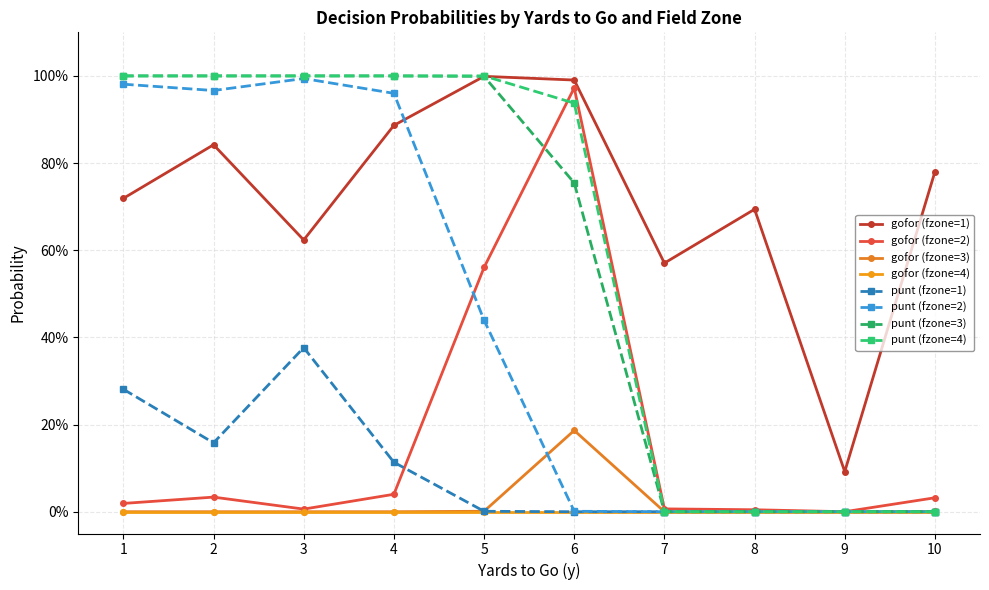

Does the chart have visible grid lines?

Yes